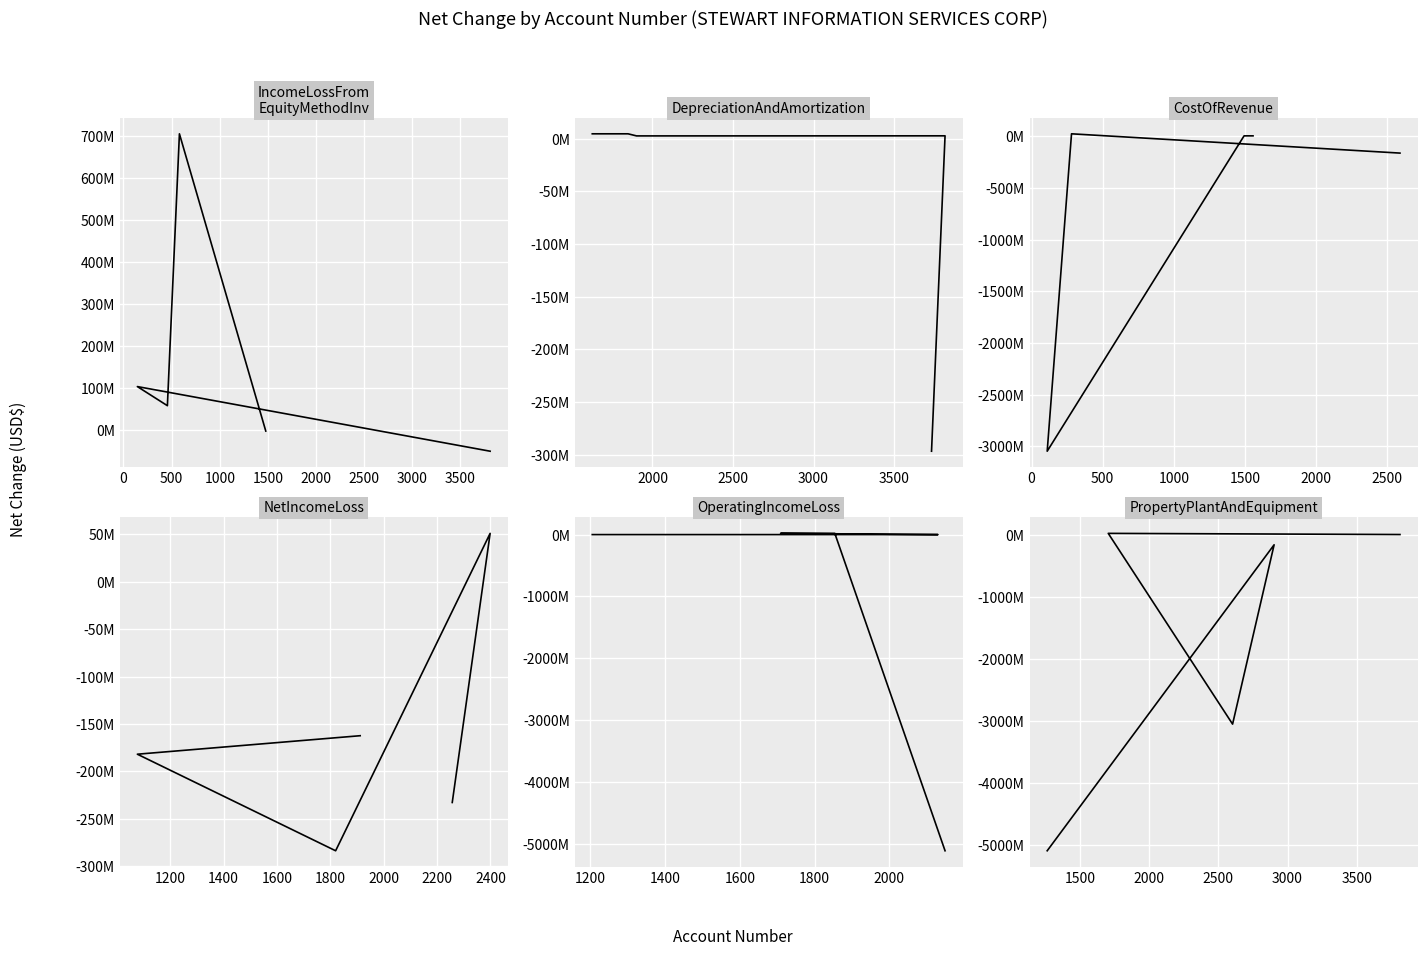

In CostOfRevenue, how many points are lower than both neighbors (excluding endpoints)?

1